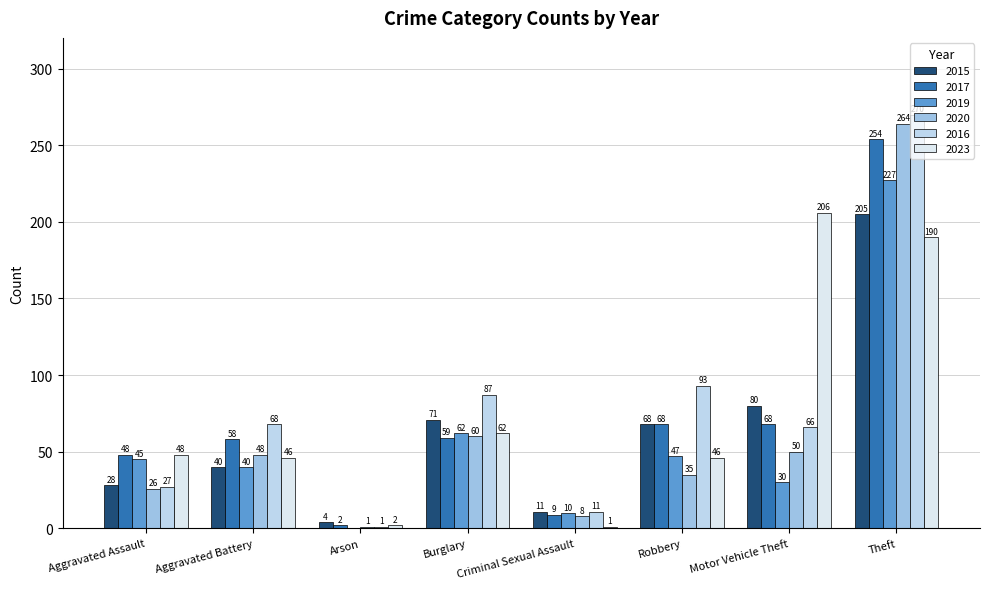

Between Aggravated Battery and Criminal Sexual Assault, which is larger?

Aggravated Battery